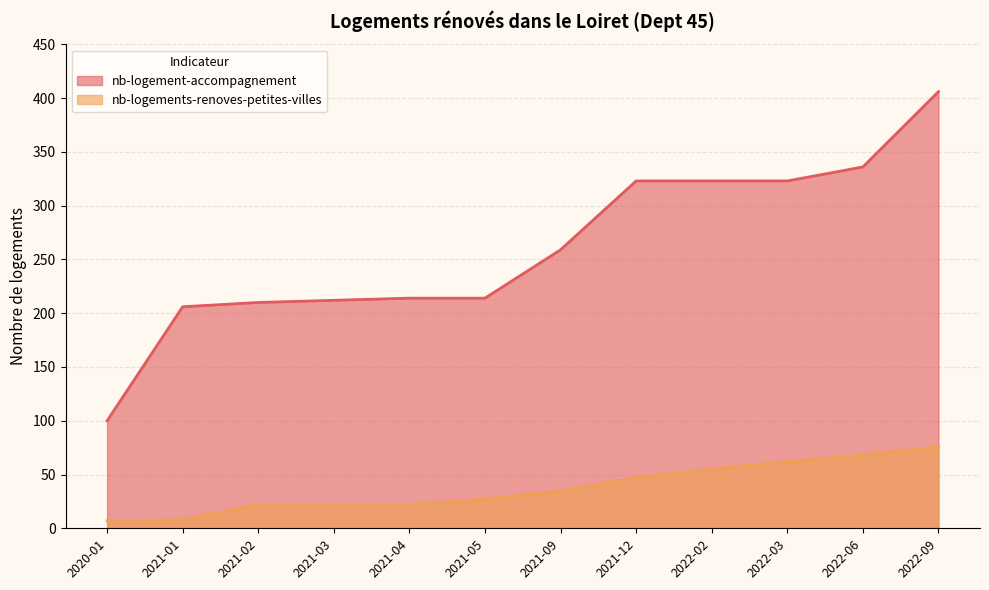

True or false: nb-logements-renoves-petites-villes and nb-logement-accompagnement cross at least once.

False